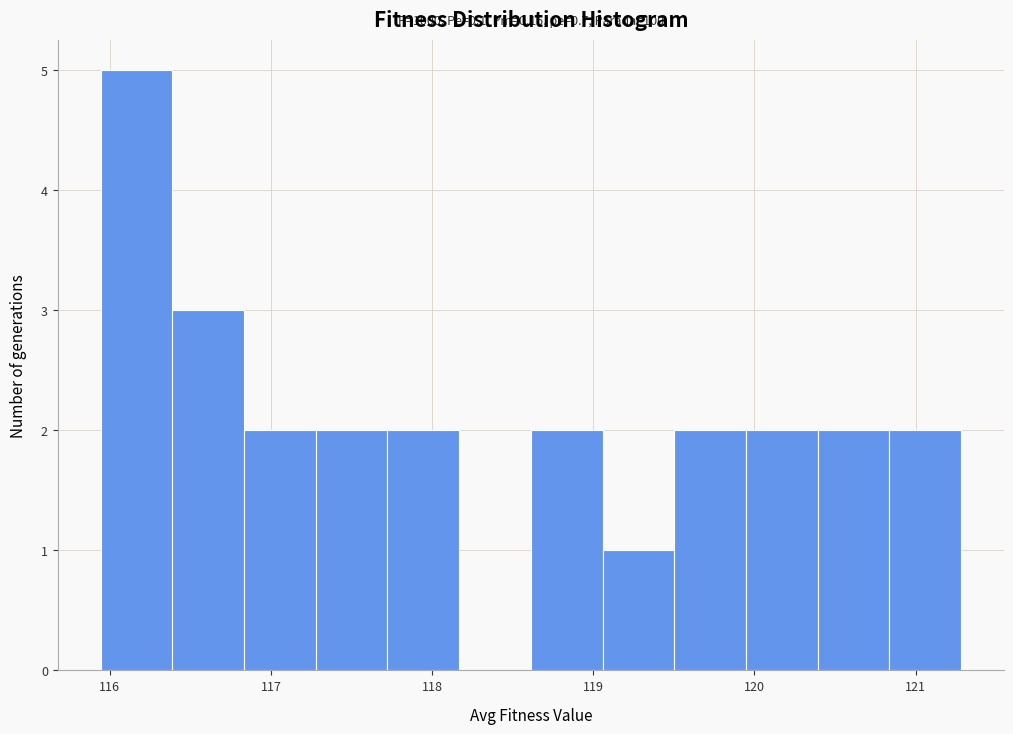

Which range on the x-axis has the tallest bar?

115.9 to 116.4